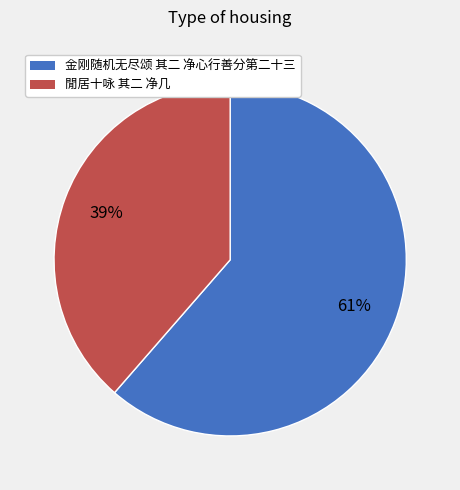

Which category has the smallest portion of the pie?

閒居十咏 其二 净几